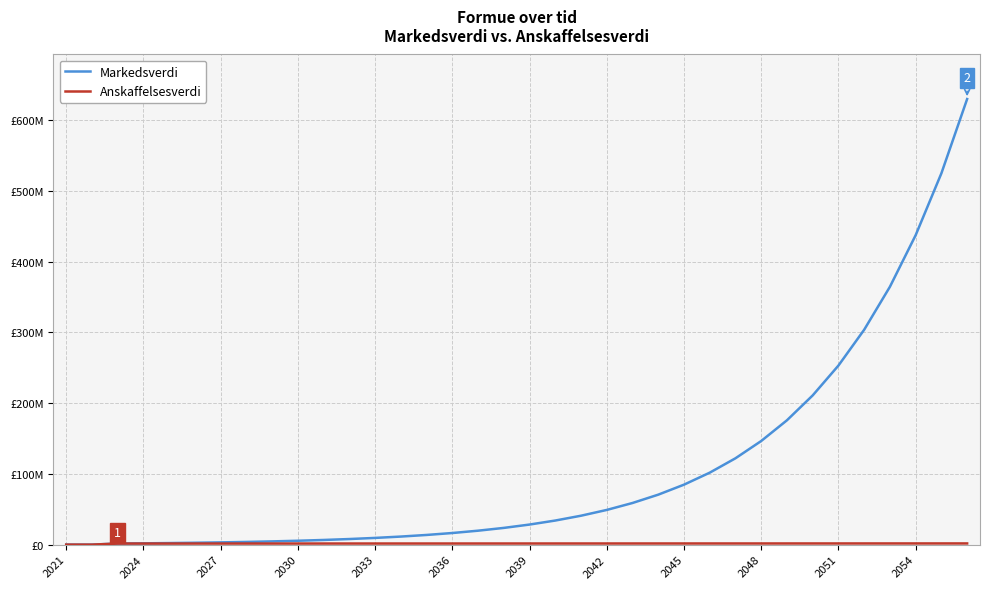

True or false: Markedsverdi has more than 1 interior local peaks.

False